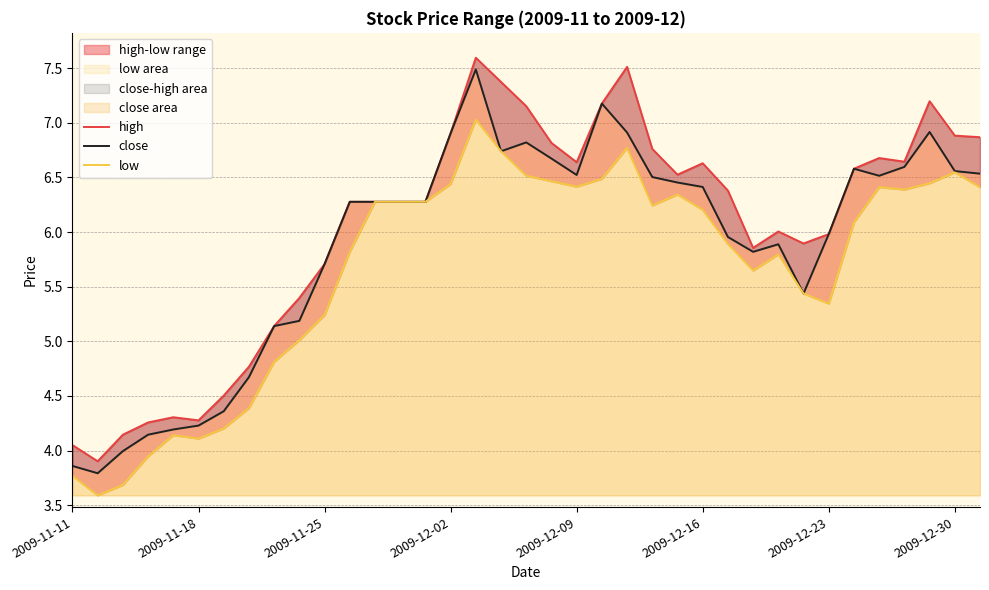

List the series in order of their overall mean, lowest first.

low, close, high